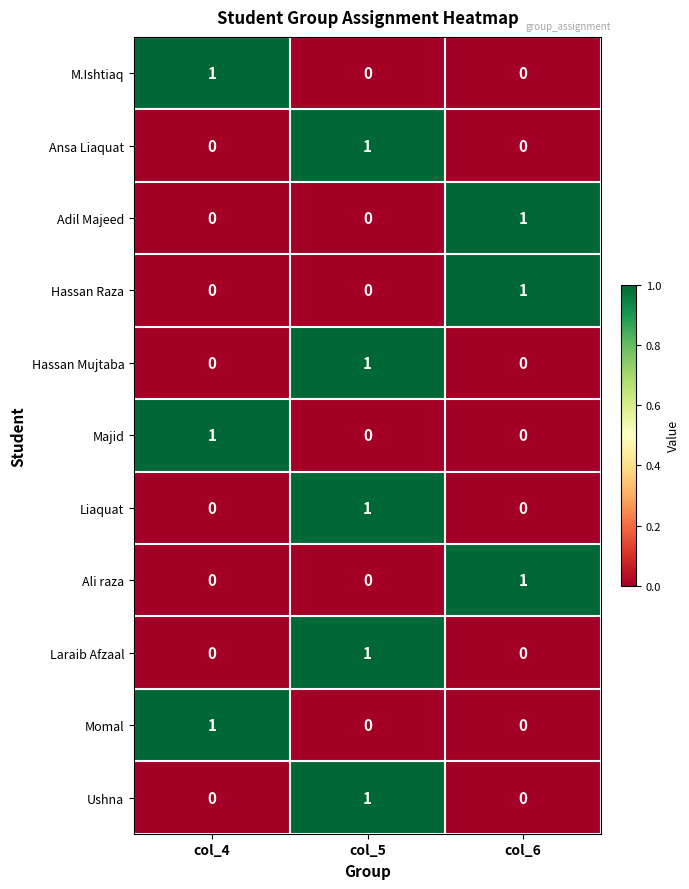

Count the Ushna values in the range 0 to 1.

3